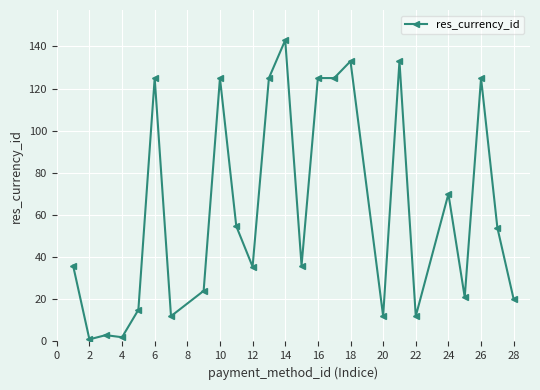

True or false: the data has more than 0 interior local peaks.

True